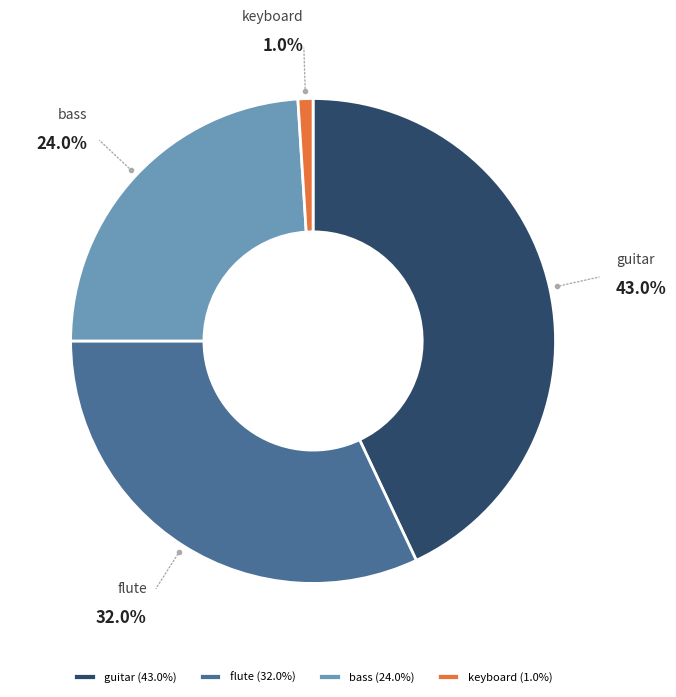

Which has a higher value, keyboard (1.0%) or guitar (43.0%)?

guitar (43.0%)